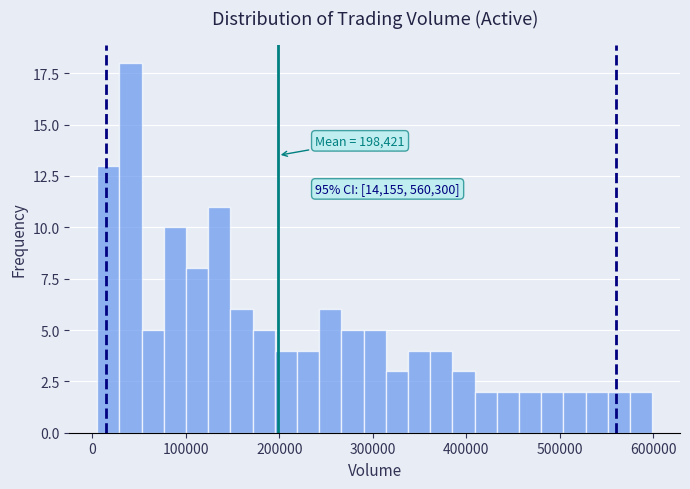

Around what value on the x-axis is the tallest bar? Give the approximate position of its centre, as read against the axis.

40000